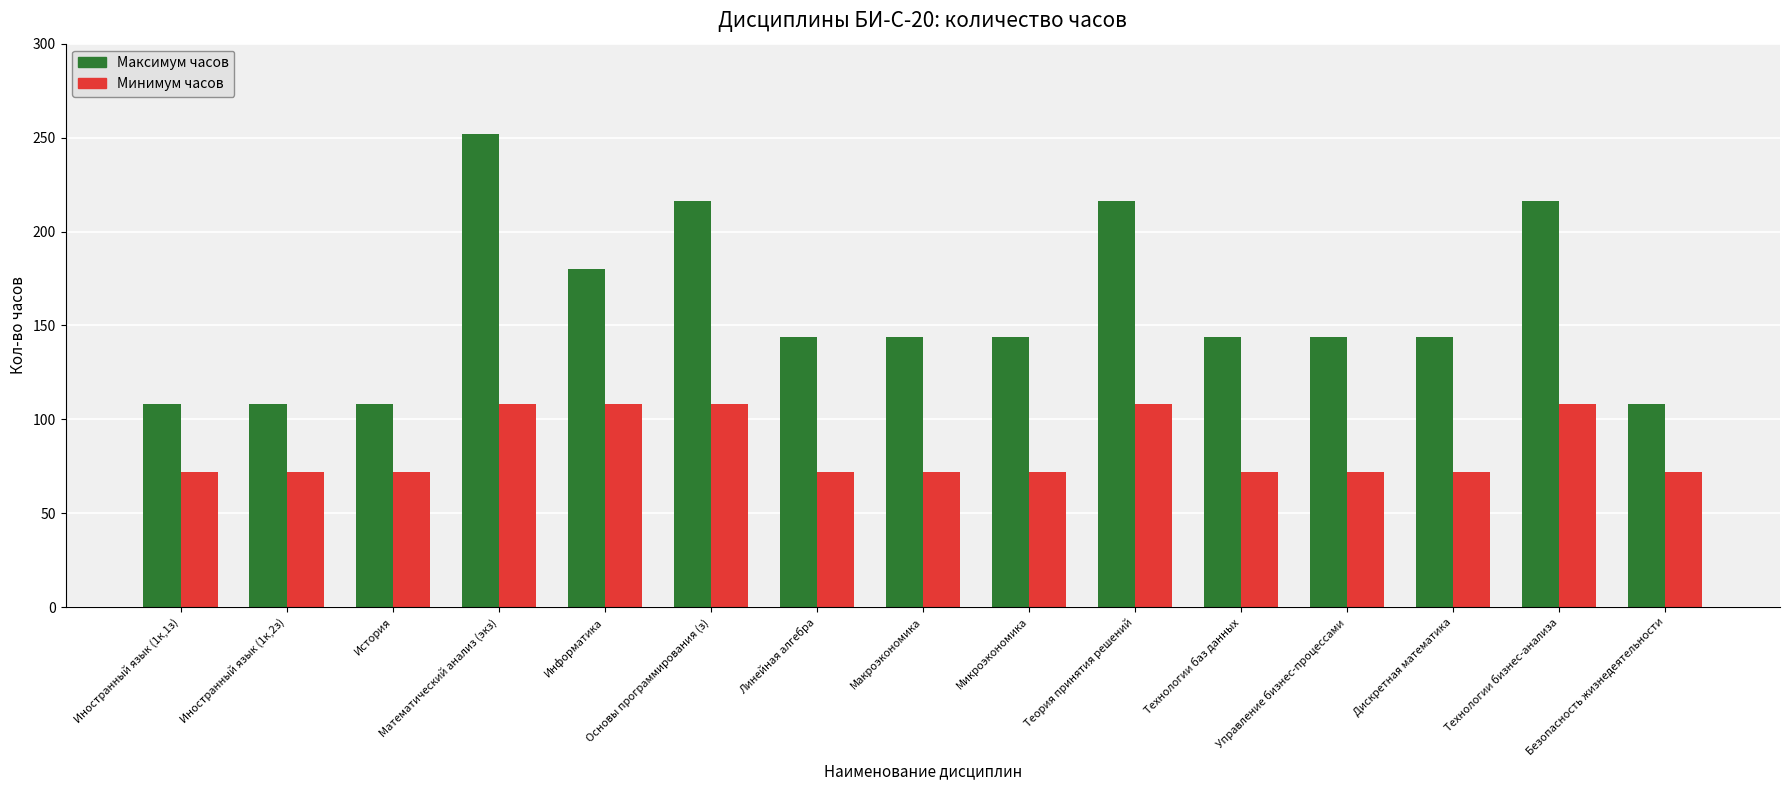

At which label is Максимум часов closest to 180?

Информатика